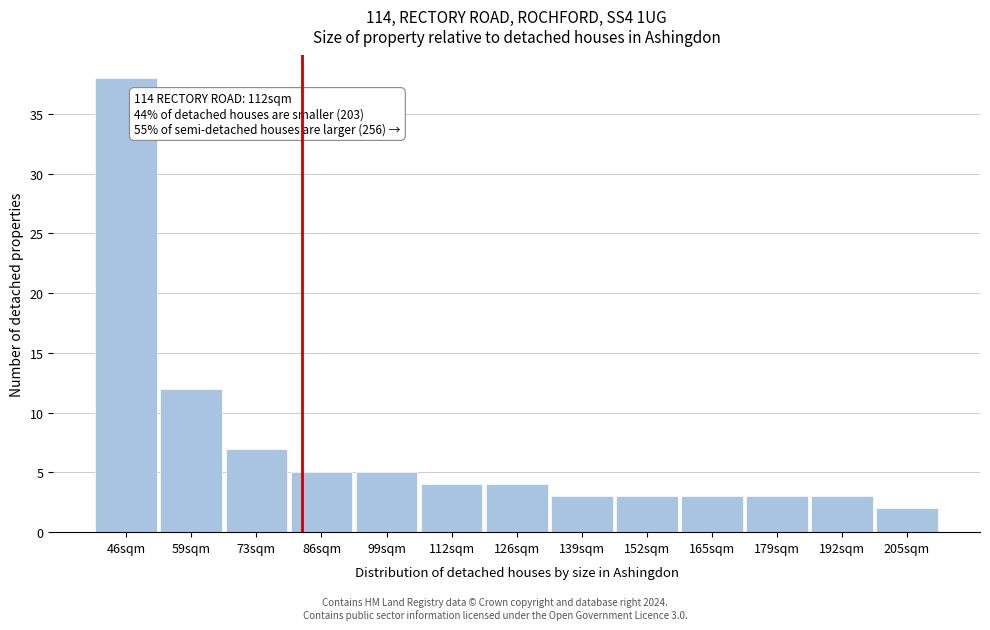

Reading left to right, list all the values displayed in this chart.

38	12	7	5	5	4	4	3	3	3	3	3	2